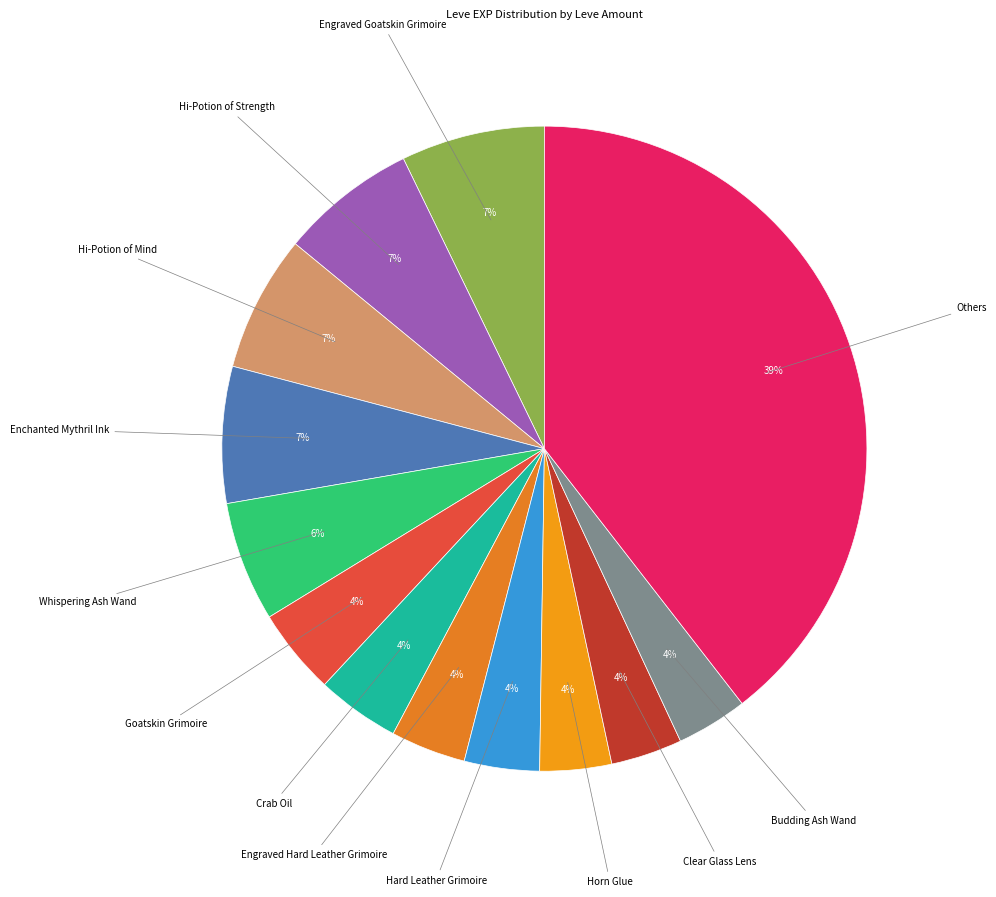

To the nearest percent, what is the combined percentage of Hard Leather Grimoire and Others?

43%